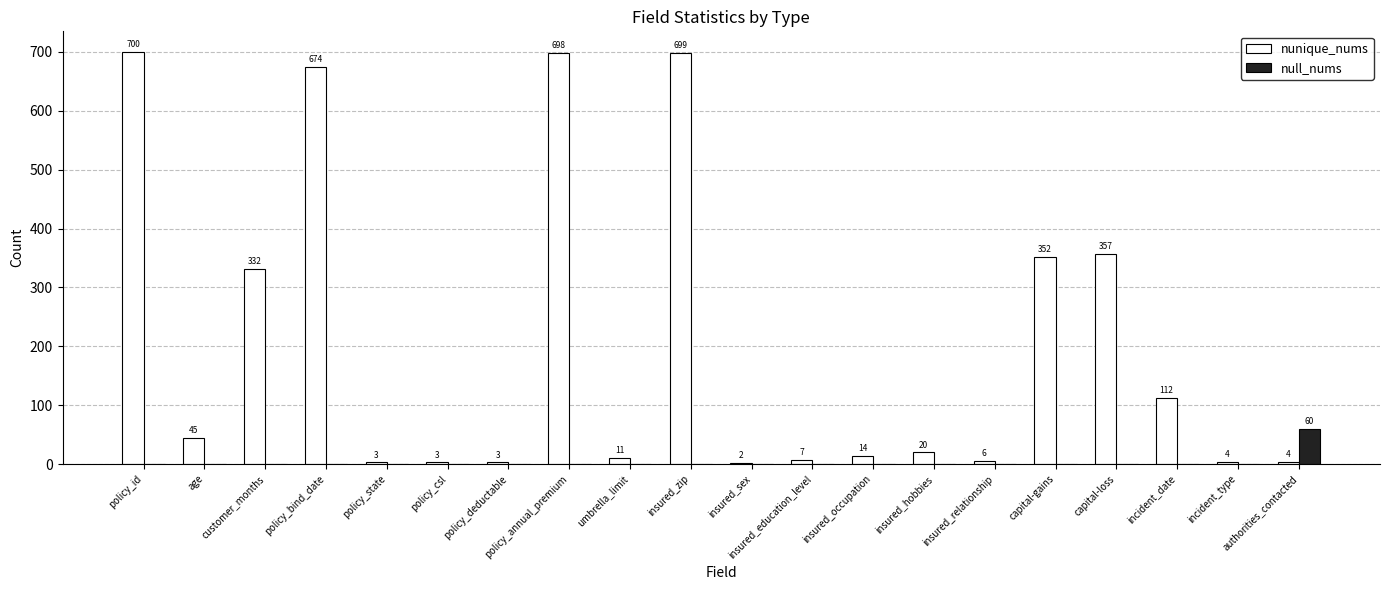

The value of null_nums at insured_hobbies is 32. True or false?

False